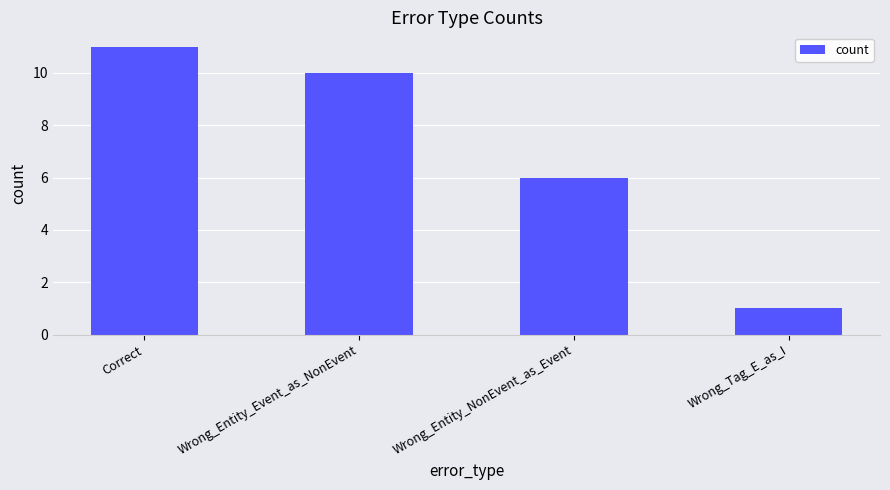

Count the number of categories in the chart.

4